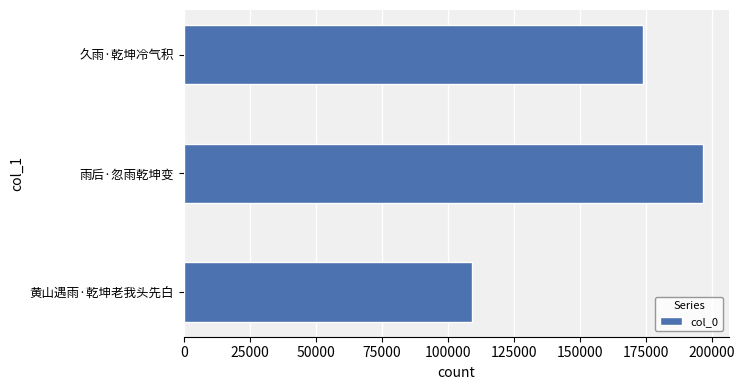

Rank the categories by value from highest to lowest.

雨后·忽雨乾坤变, 久雨·乾坤冷气积, 黄山遇雨·乾坤老我头先白